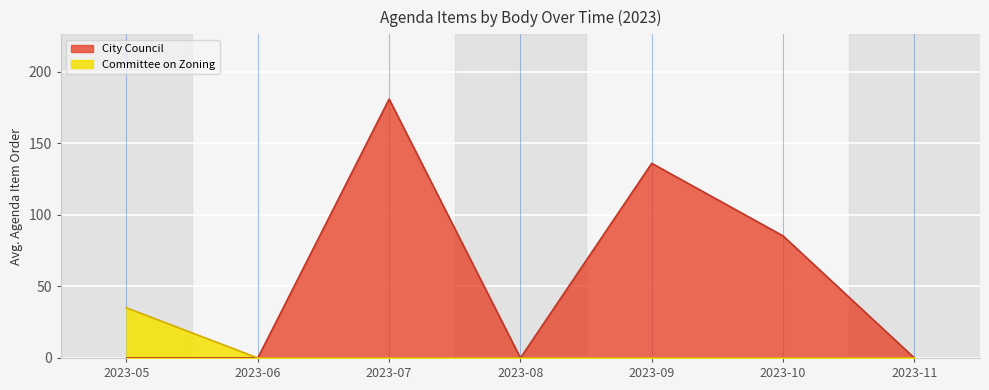

List the series in order of their overall mean, lowest first.

Committee on Zoning, City Council